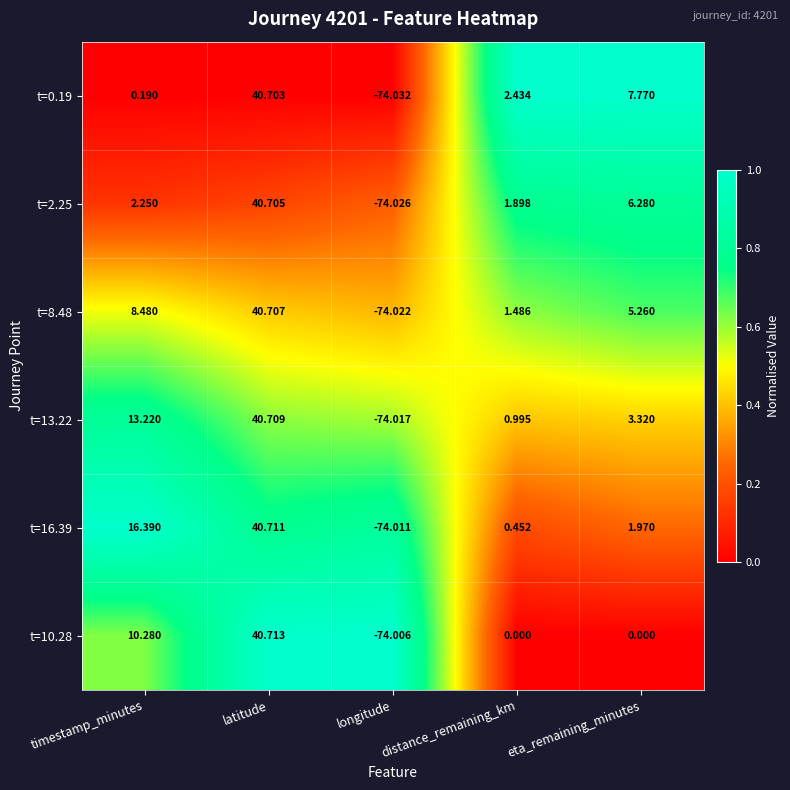

At which label is t=8.48 closest to -16?

distance_remaining_km